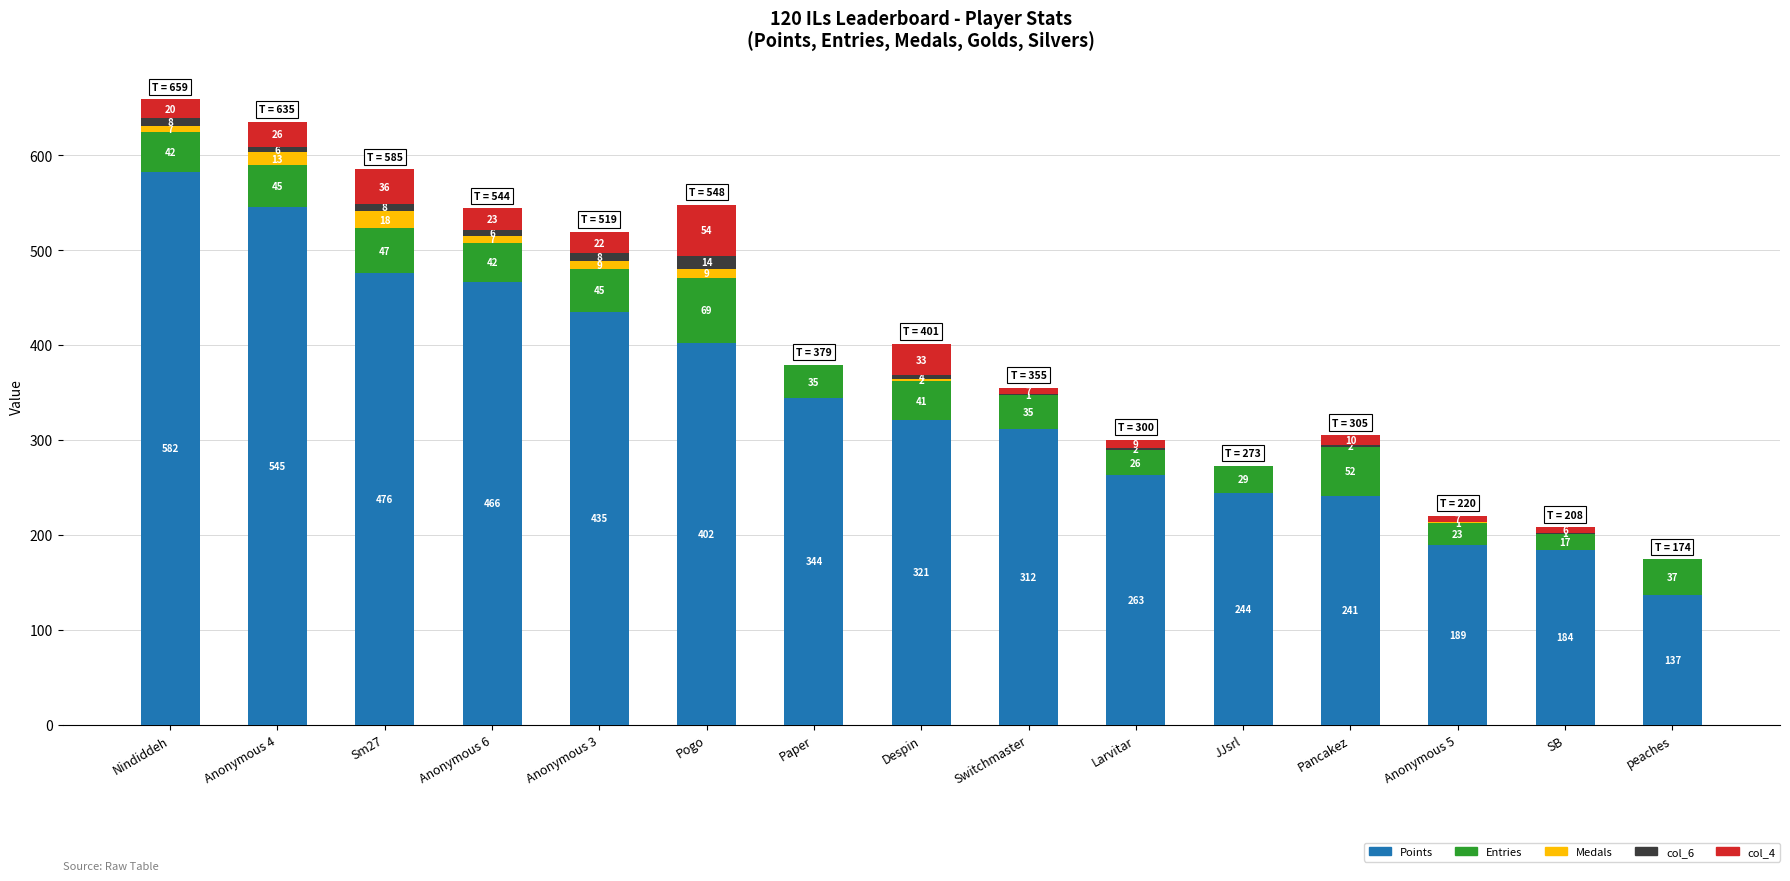

True or false: Points has a value of 137 at peaches.

True